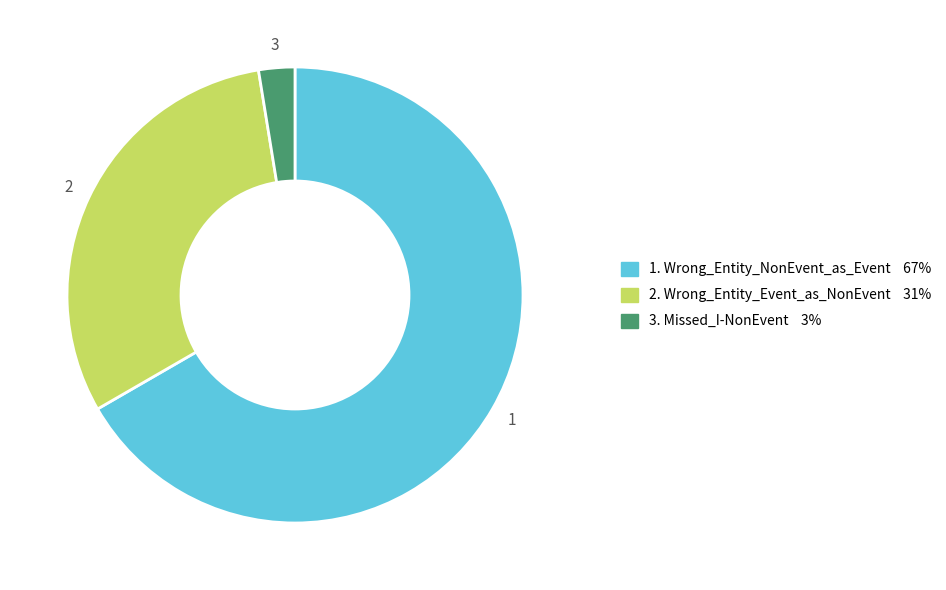

Is there any slice that represents more than half of the pie?

Yes